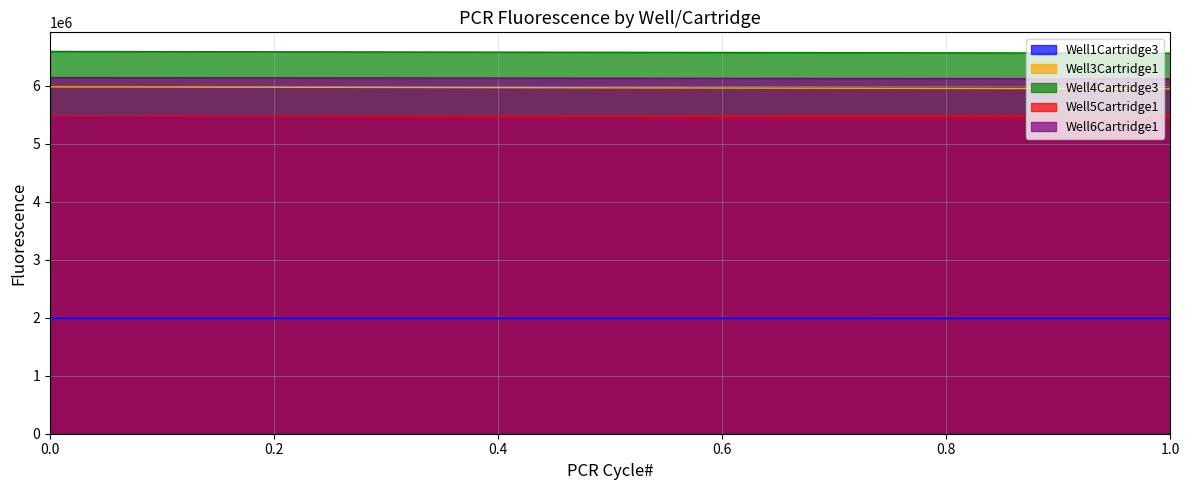

How many lines are shown in the chart?

5